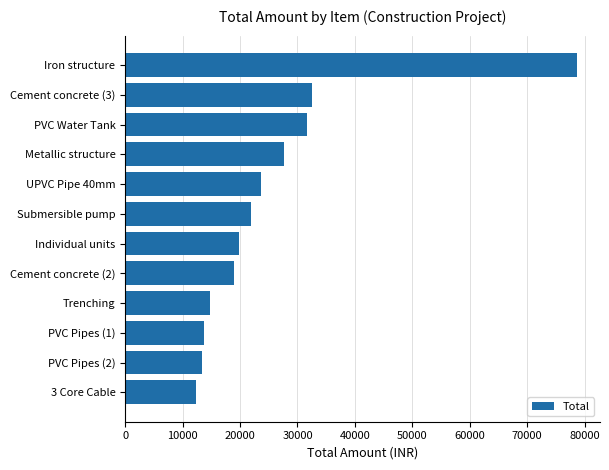

Between 3 Core Cable and Individual units, which is larger?

Individual units